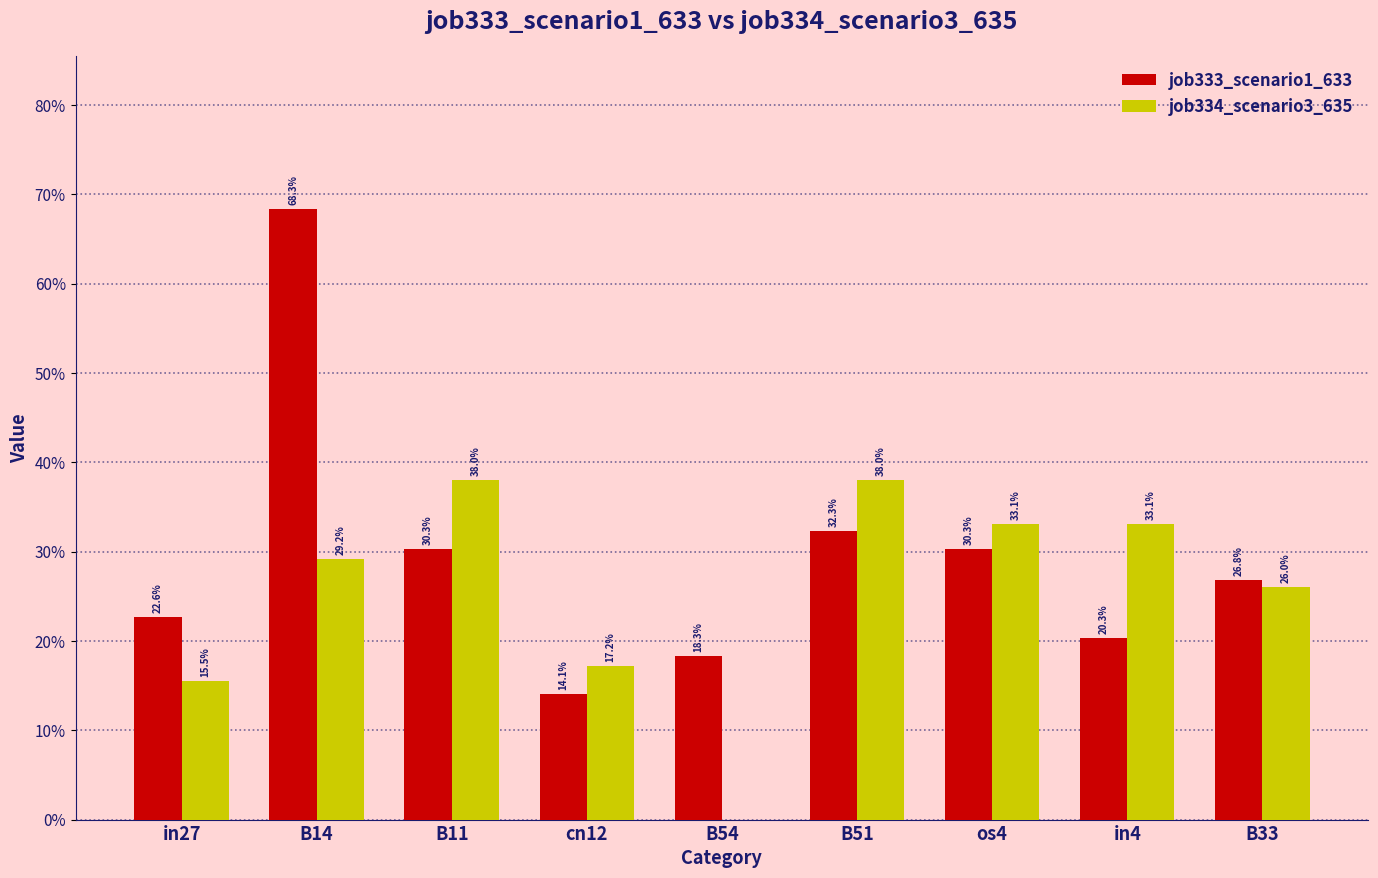

What is the approximate value of job333_scenario1_633 at in27?

0.2